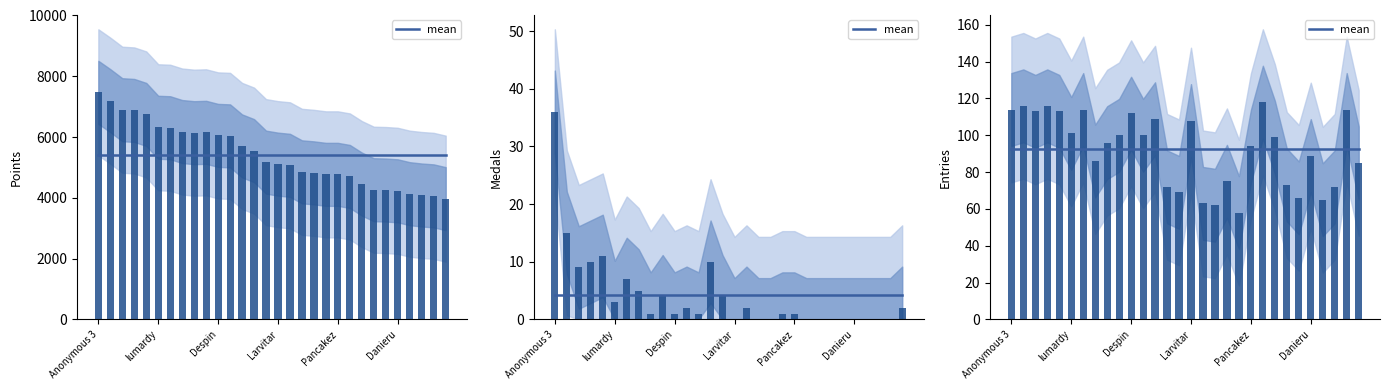

Which has a higher value, JJsrl or Anonymous 3?

Anonymous 3